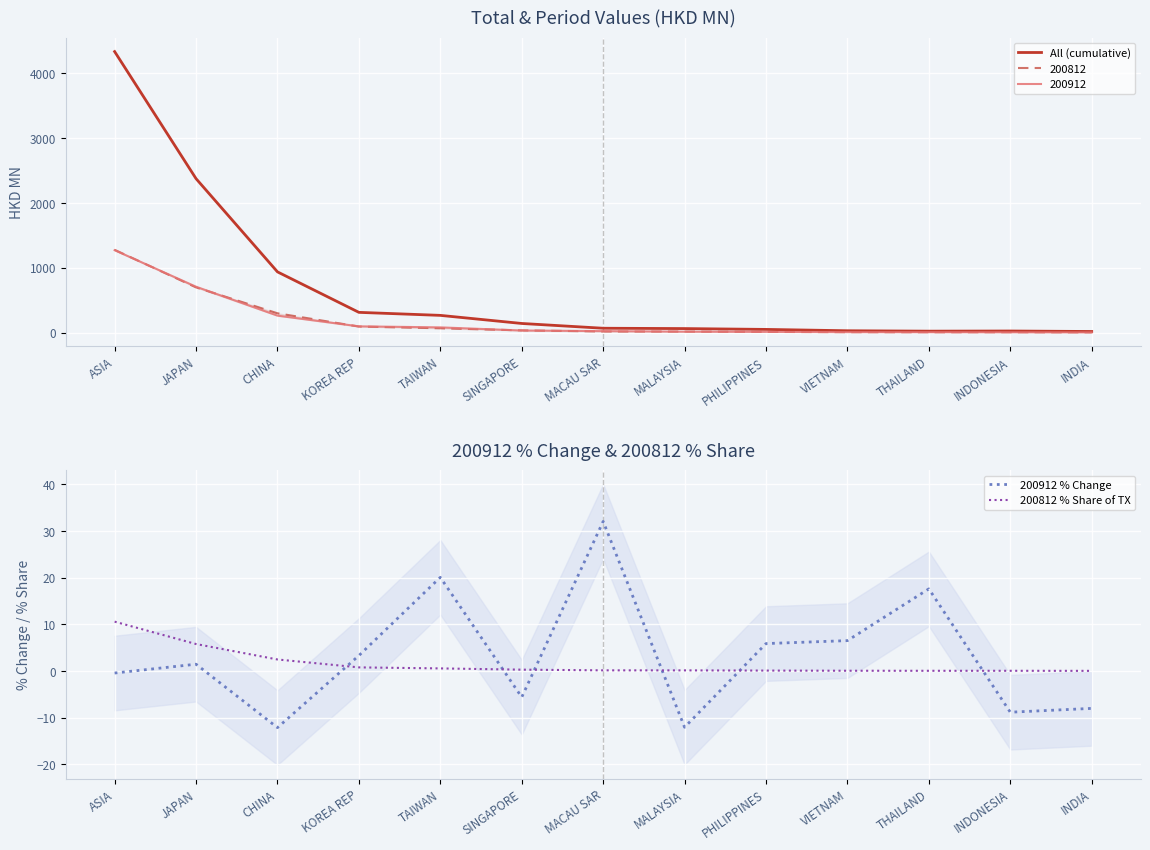

Is it true that 200912 % Change equals -0.4 at ASIA?

True